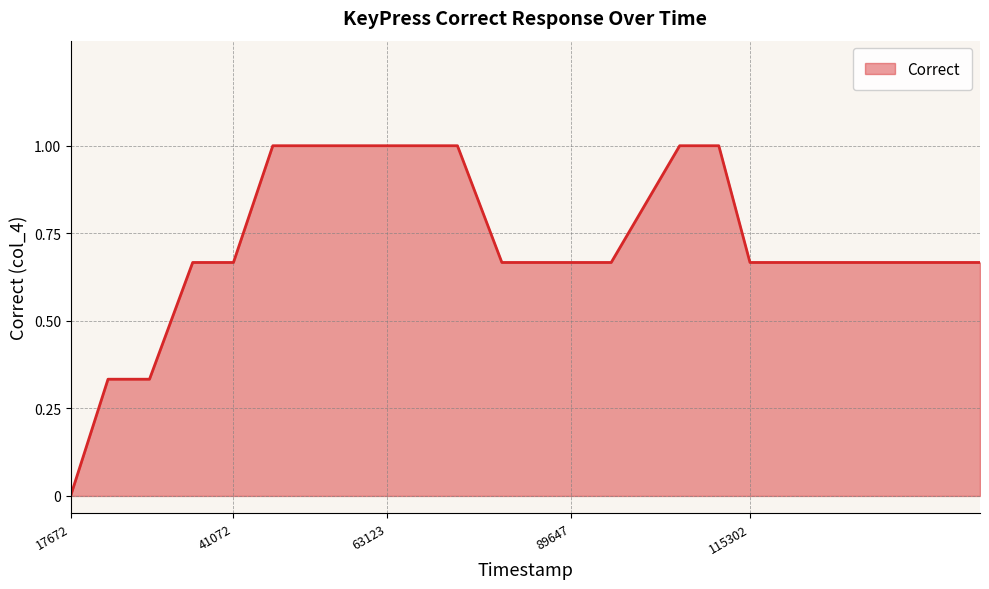

What is the difference between the maximum and minimum values?

1.0